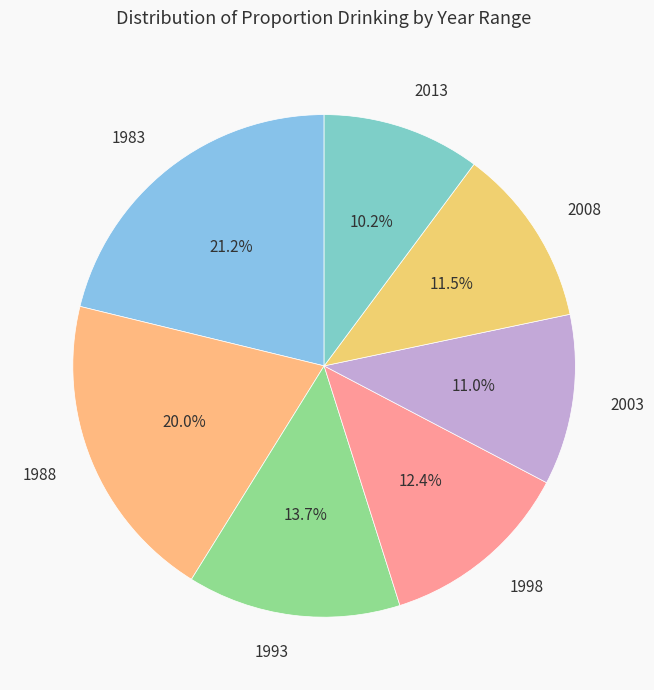

Between 2003 and 1983, which is larger?

1983